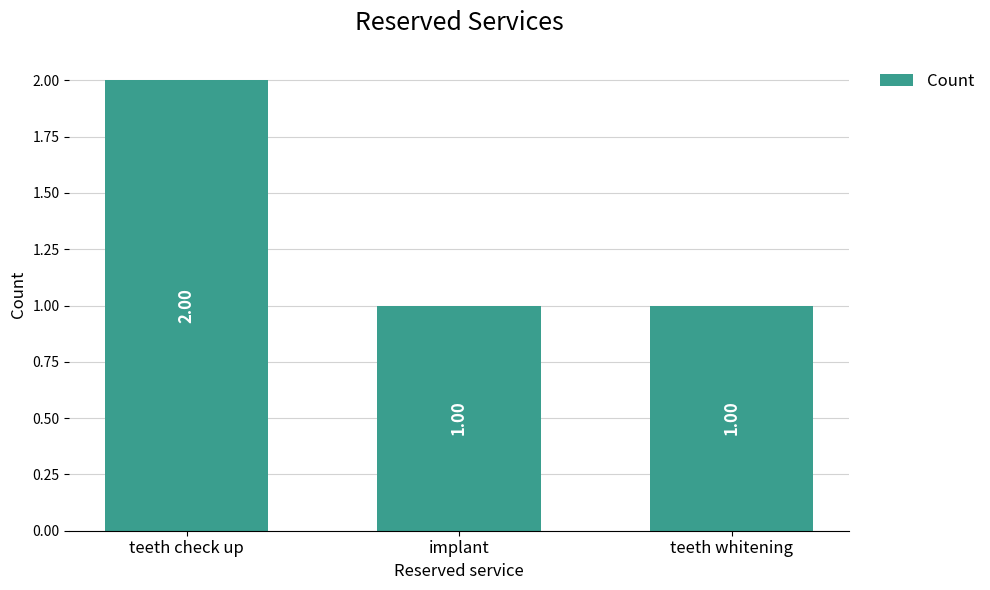

The chart shows a value of 3 at teeth check up. True or false?

False